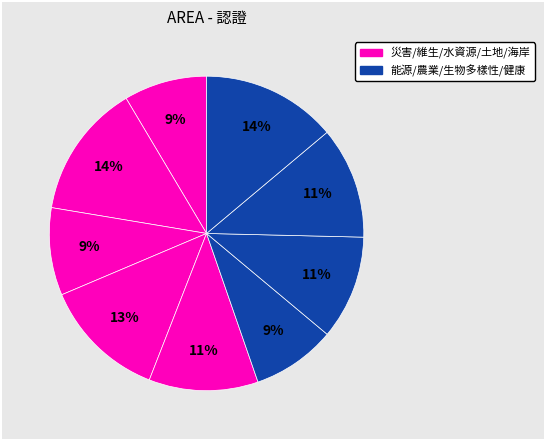

How many slices are in this pie chart?

9